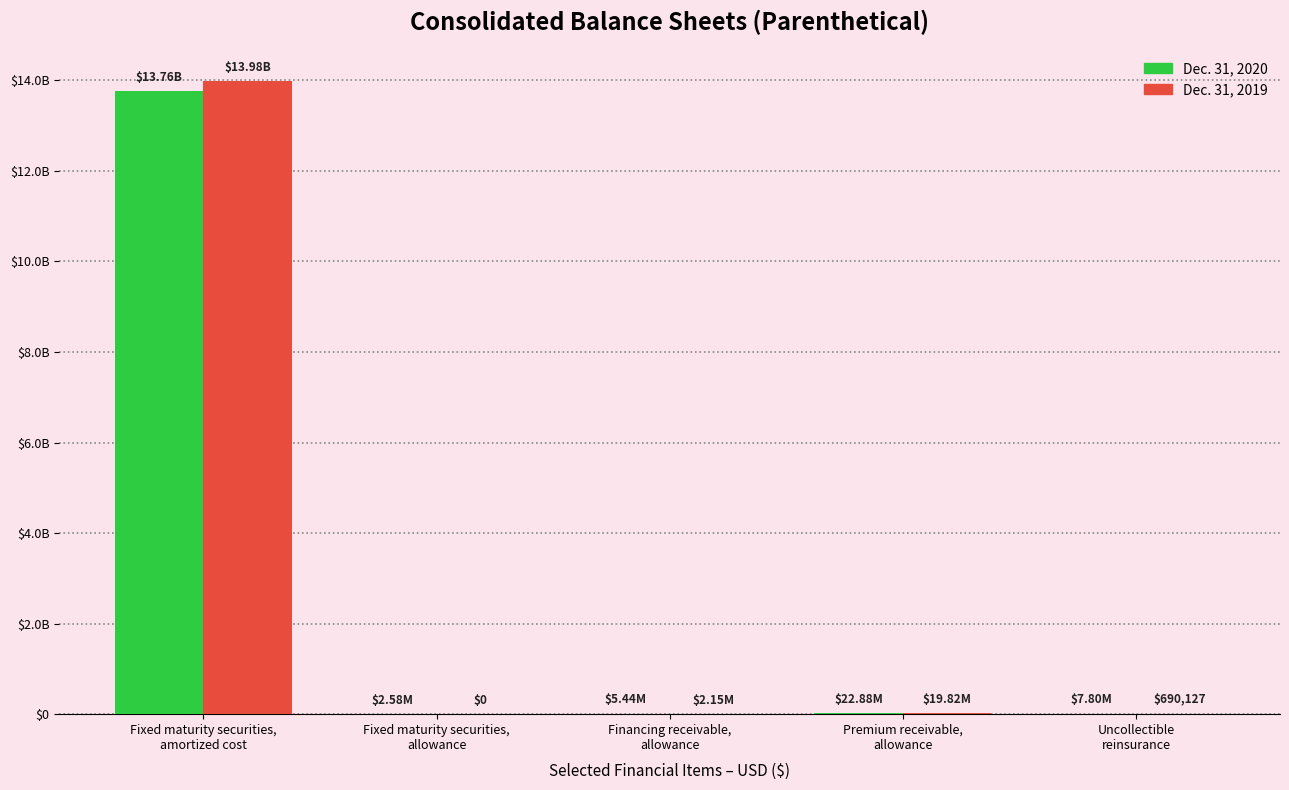

What are all the series names shown in the legend?

Dec. 31, 2020, Dec. 31, 2019